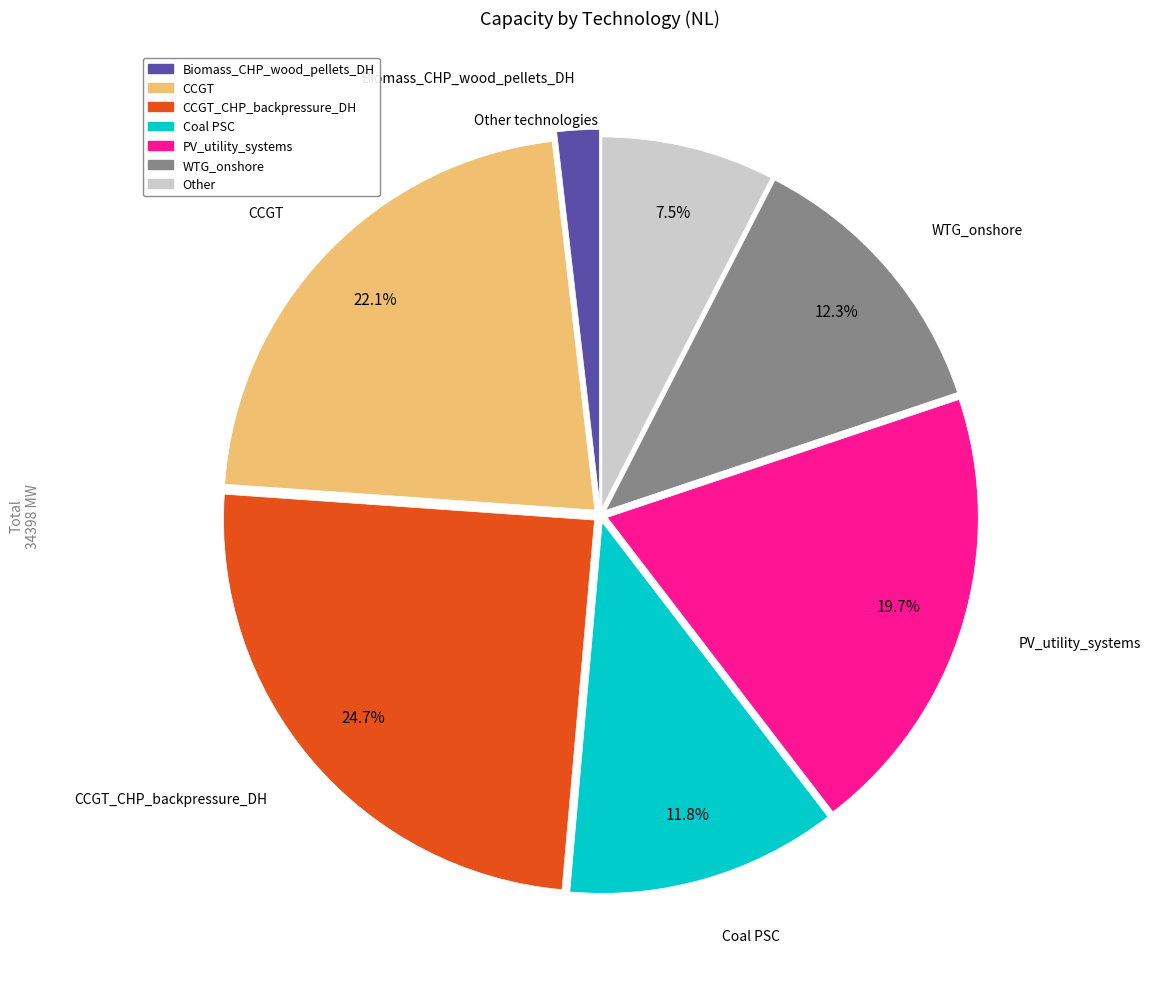

How many segments does this pie chart have?

7